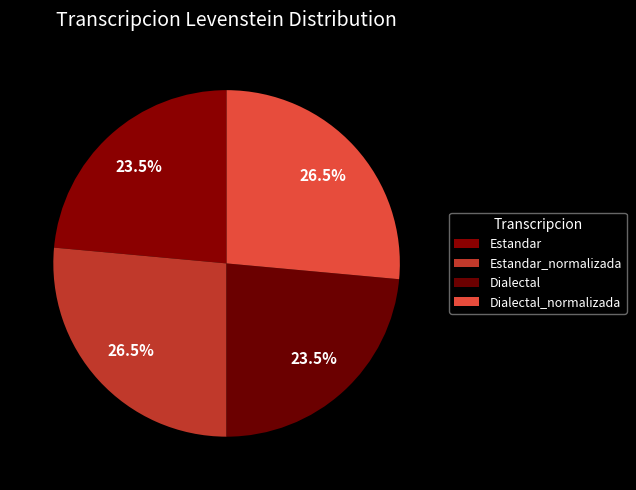

Is it true that Estandar_normalizada is 39% of the pie?

False